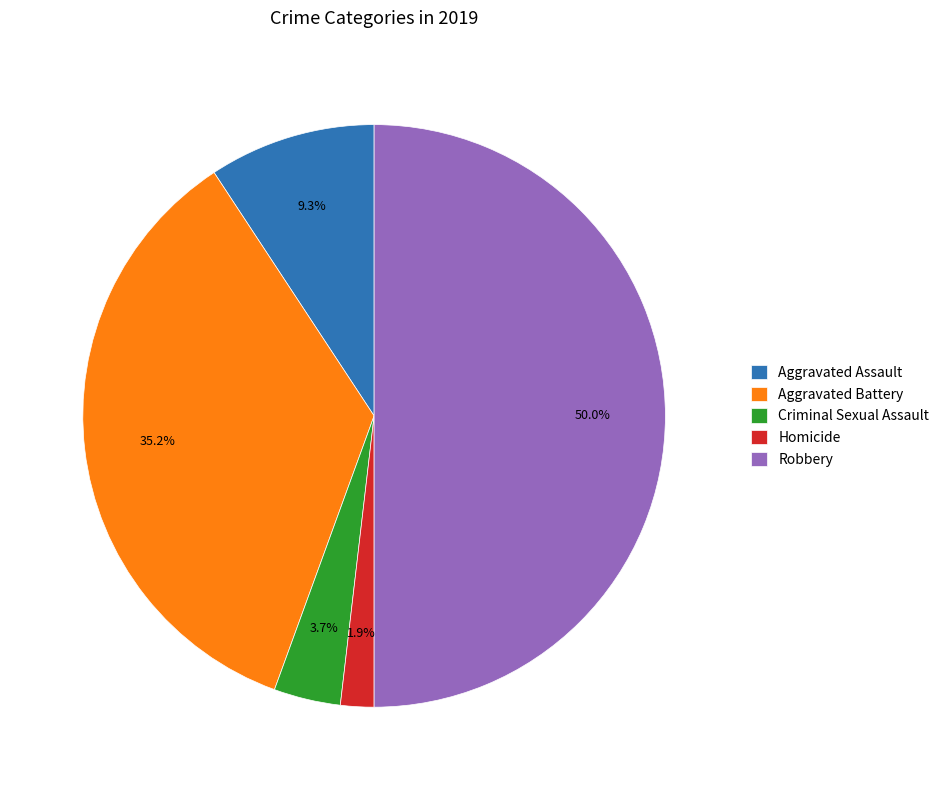

Is Aggravated Assault the majority of the pie?

No